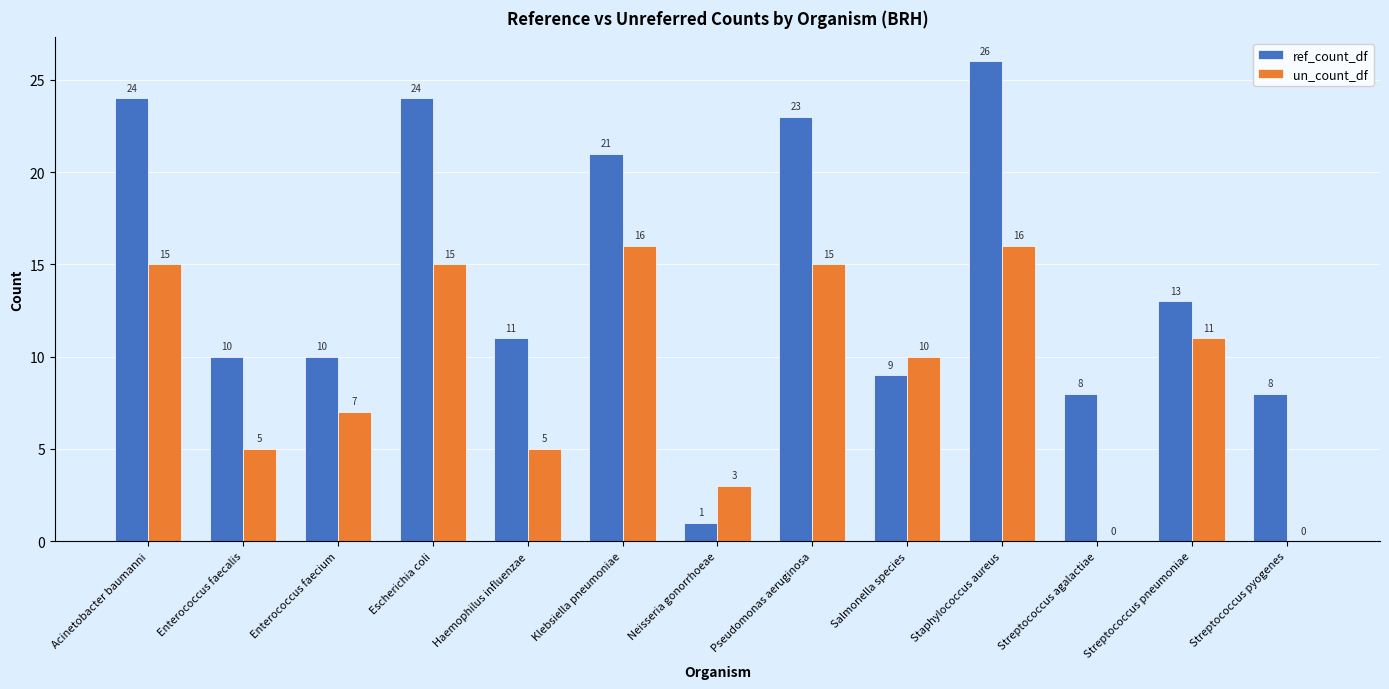

How many values in un_count_df are above zero?

11